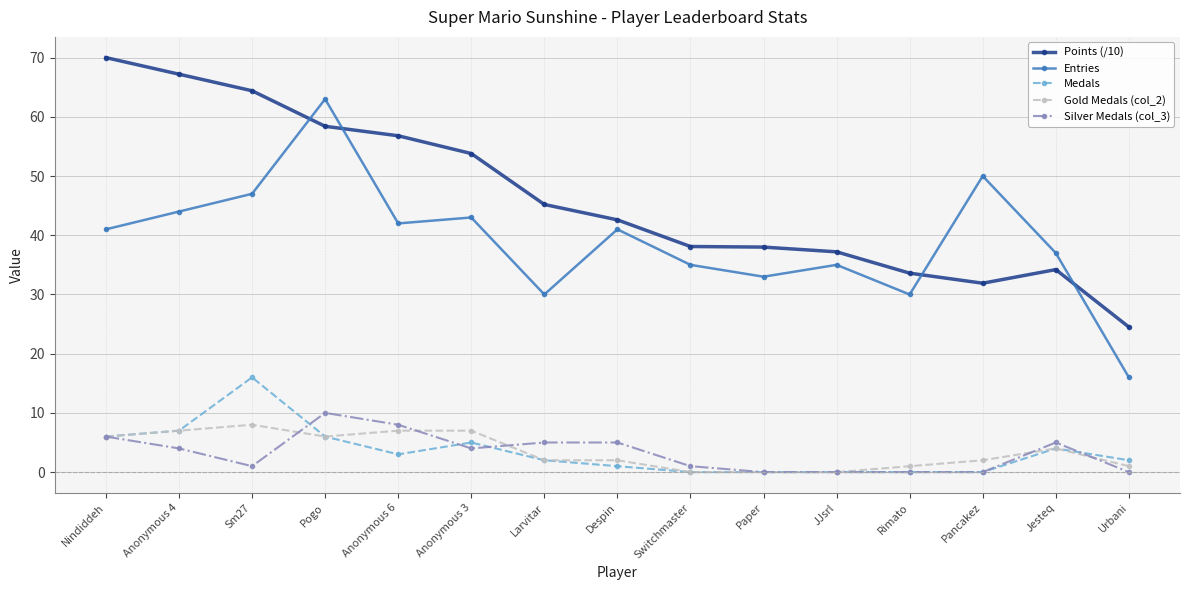

What is the average value of the Medals series?

3.5